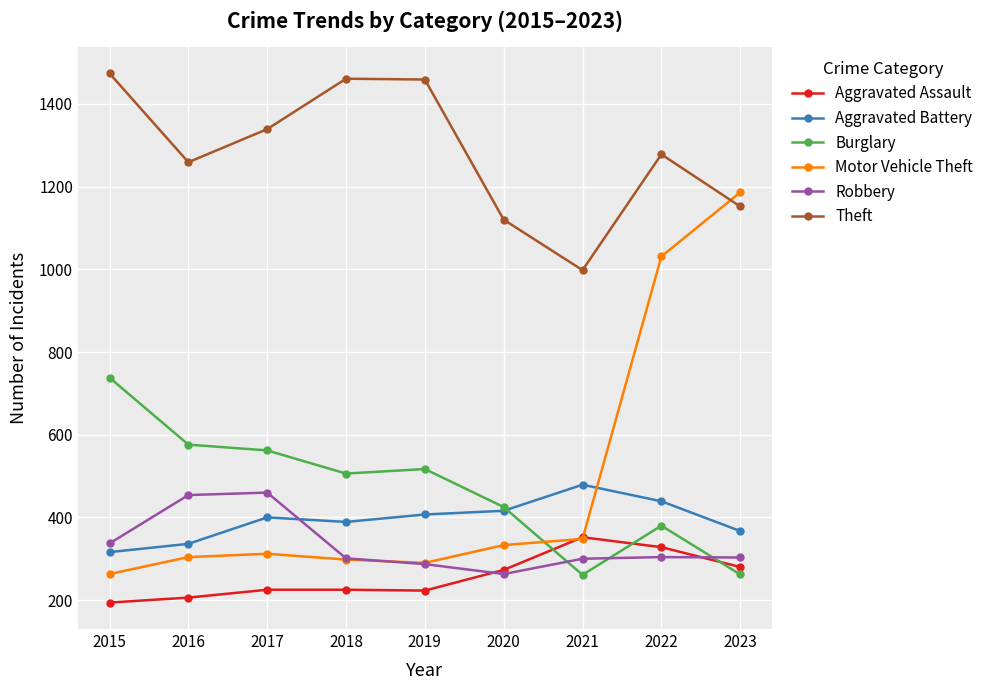

True or false: Theft has a value of 1278 at 2022.

True